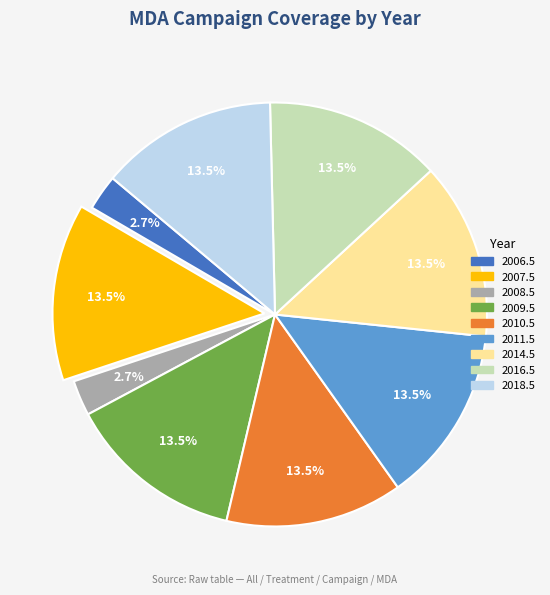

Does 2008.5 represent more than half of the total?

No